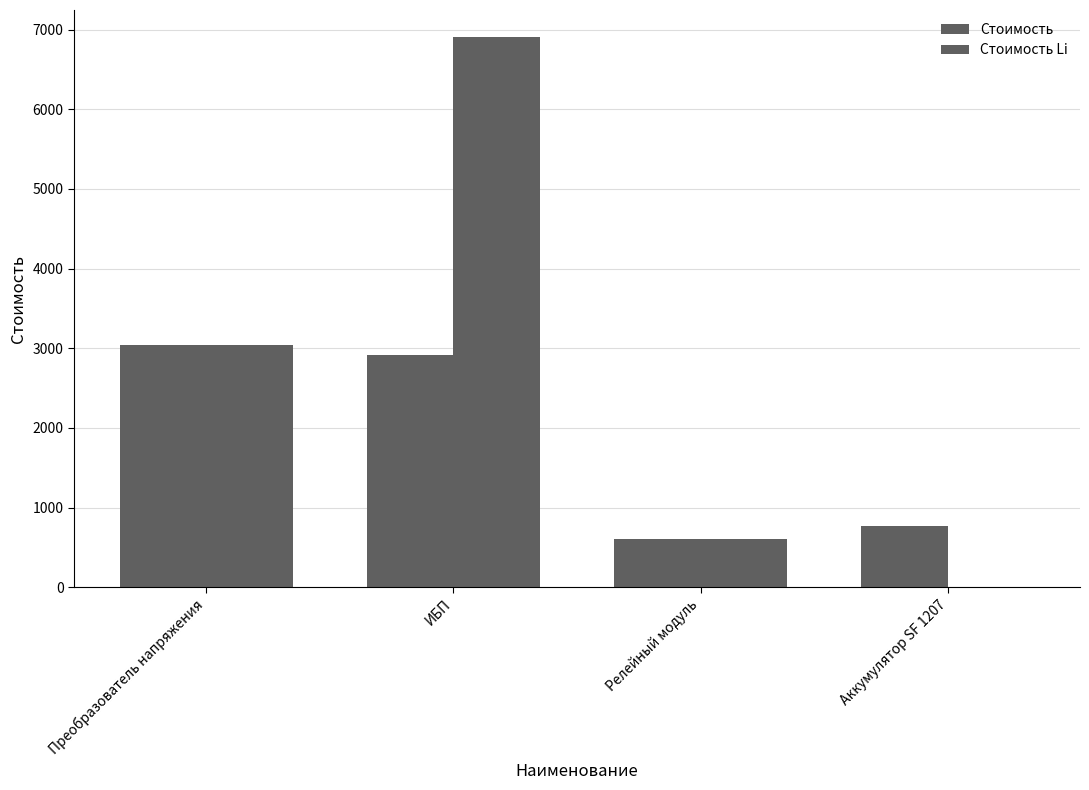

What is the label of the 1st bar from the right?

Аккумулятор SF 1207